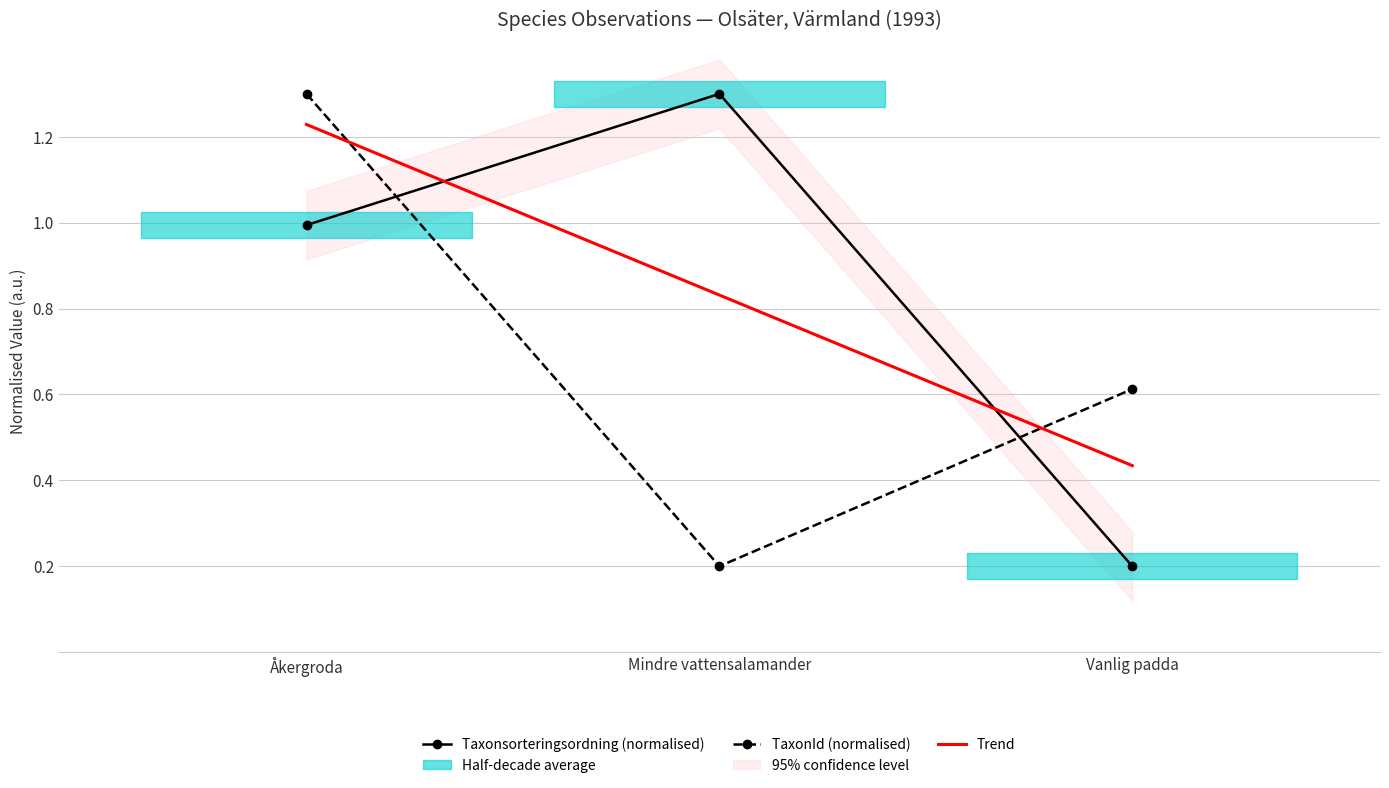

What is the label of the 1st point from the left?

Åkergroda